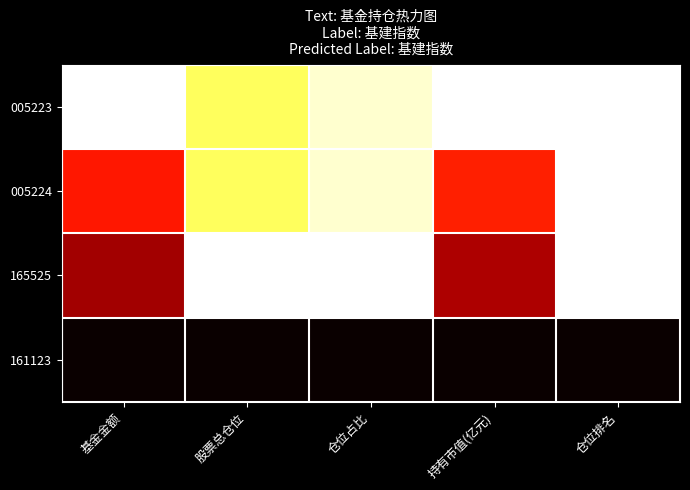

What is the difference between the highest and lowest values at 基金金额?

1.0